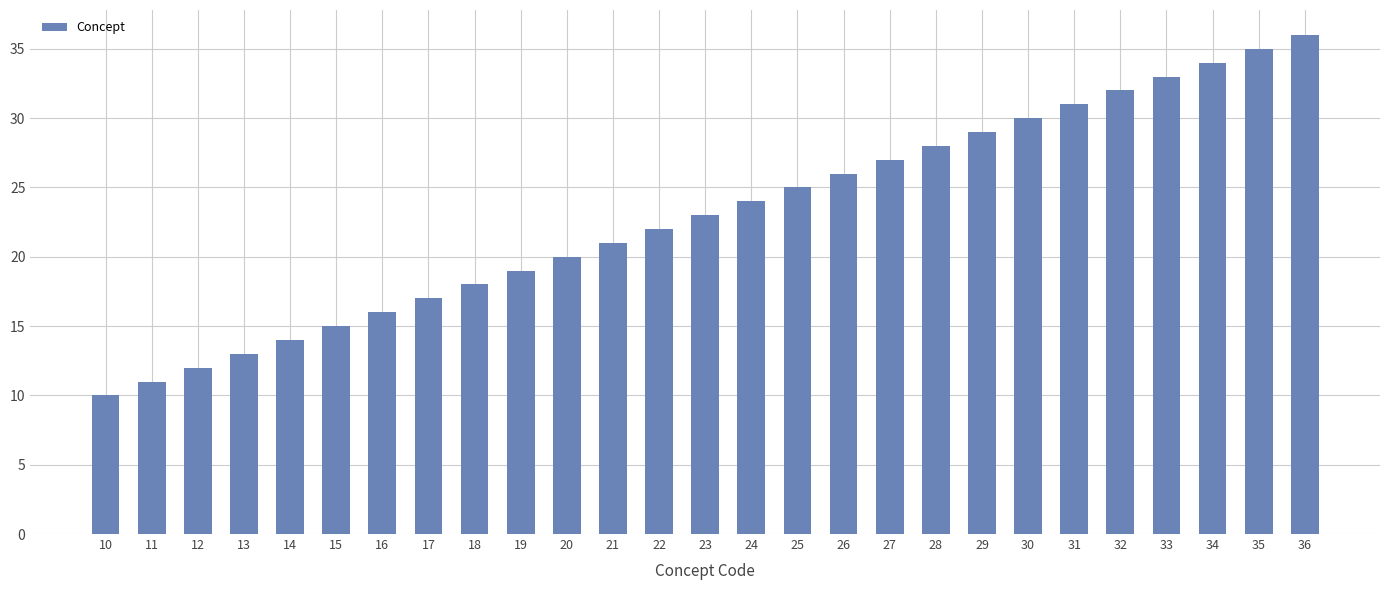

Does the chart contain any negative values?

No